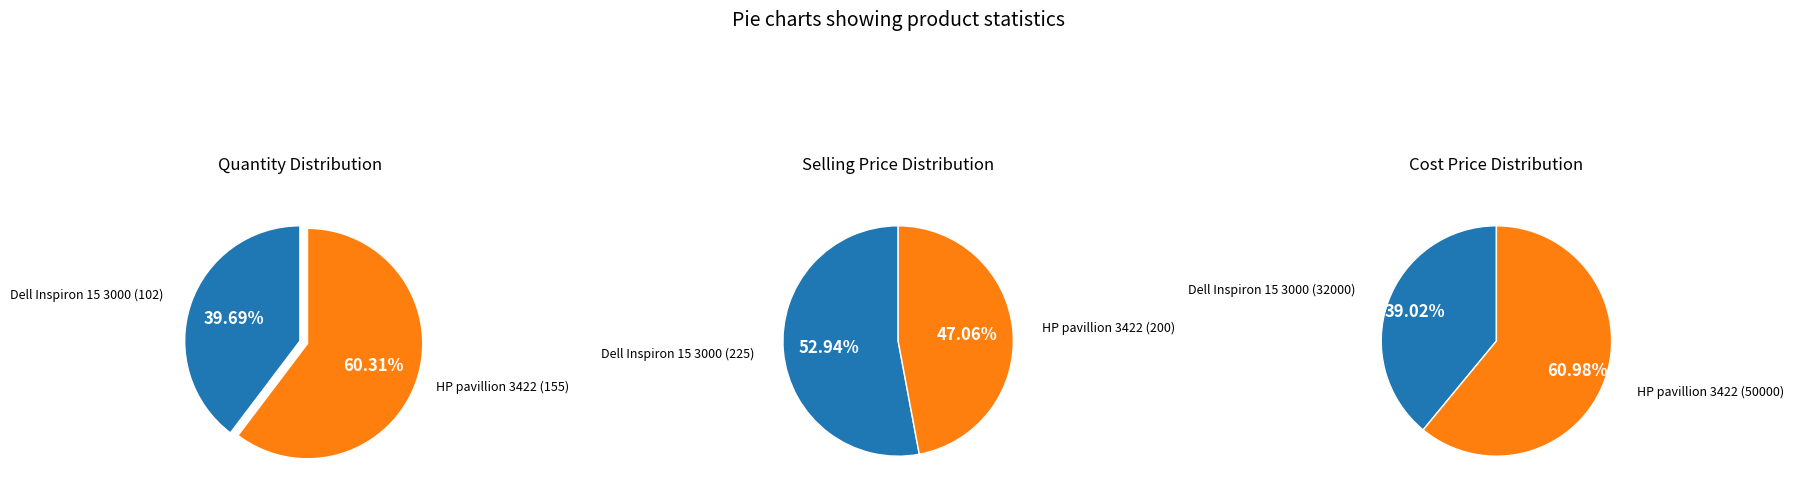

Does Dell Inspiron 15 3000 account for over 50% of the chart?

No